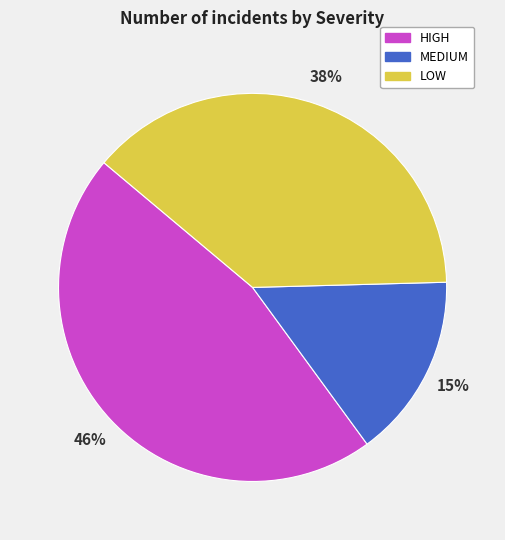

Combined, do HIGH and MEDIUM account for over 50%?

Yes